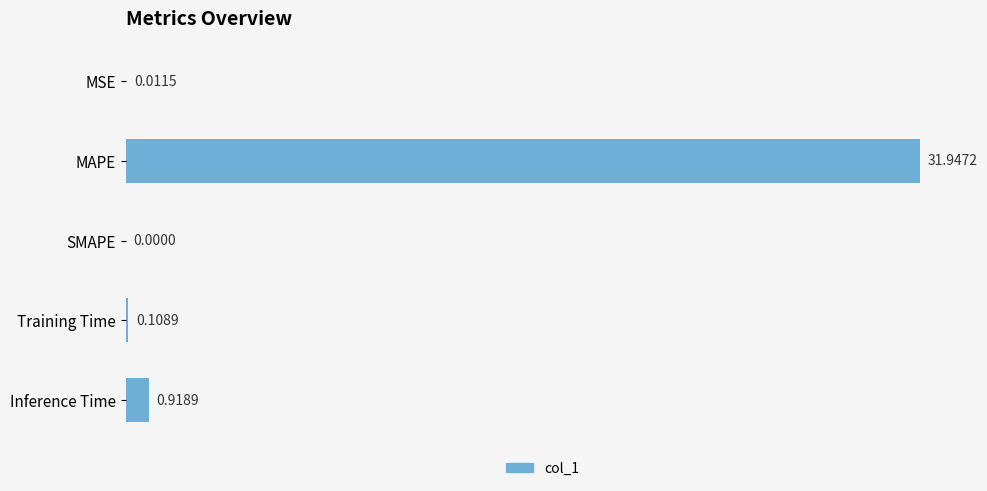

Are the bars horizontal?

Yes